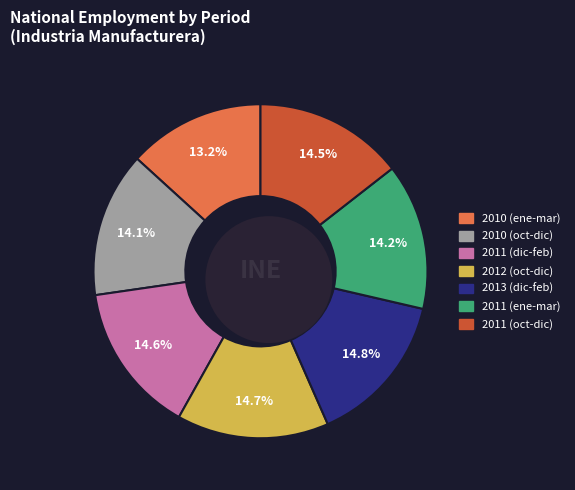

Does 2010 ene-mar represent more than half of the total?

No